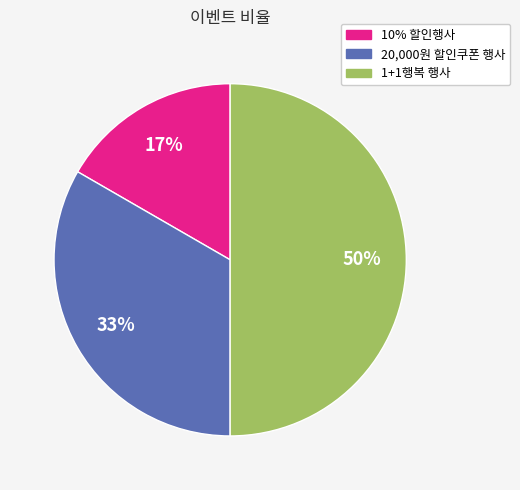

True or false: 10% 할인행사 accounts for 25% of the total.

False